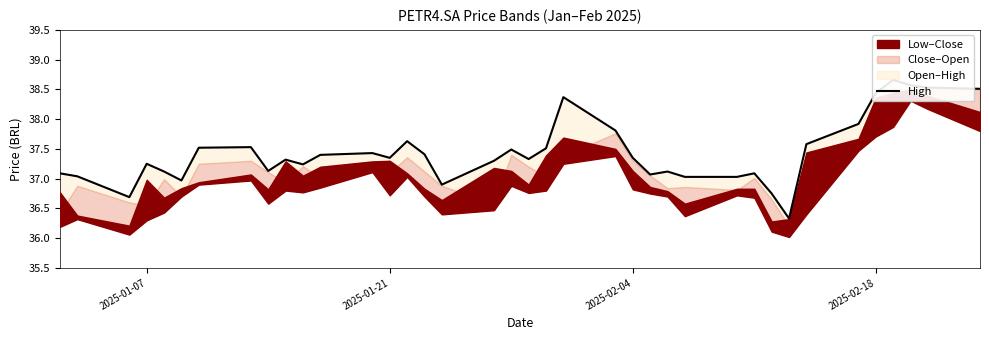

What position from the left is 2025-02-18?

34